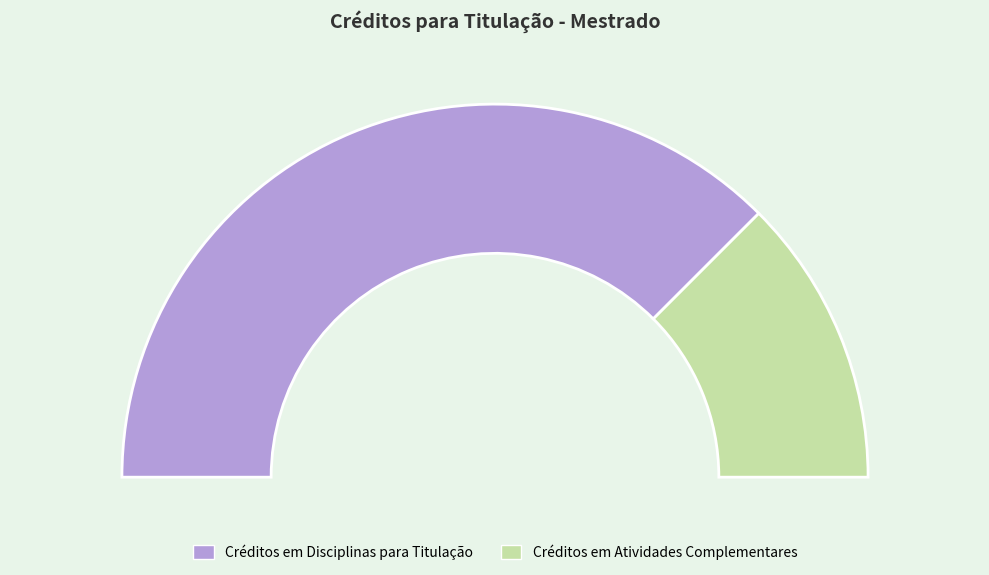

Which slice is the largest?

Créditos em Disciplinas para Titulação